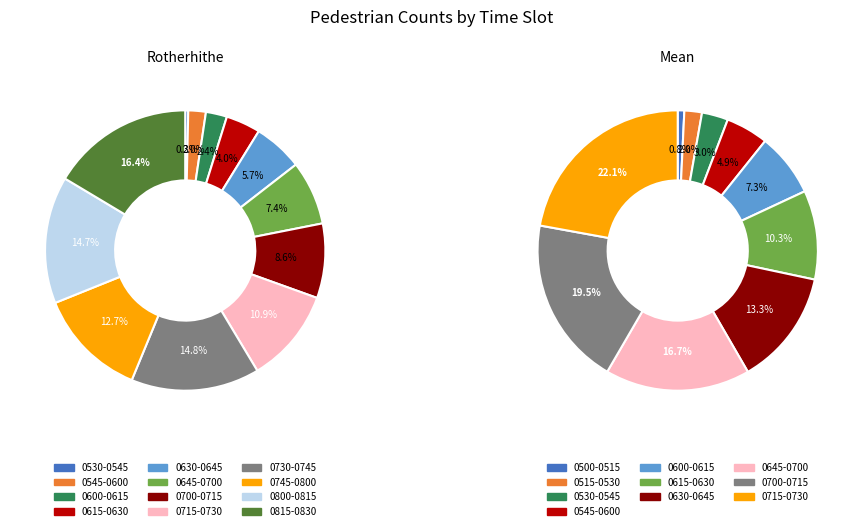

True or false: 0 accounts for 0% of the total.

True